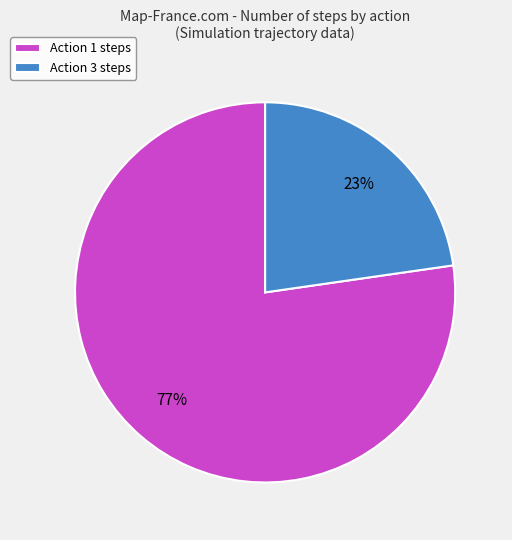

Count the number of slices in the pie.

2